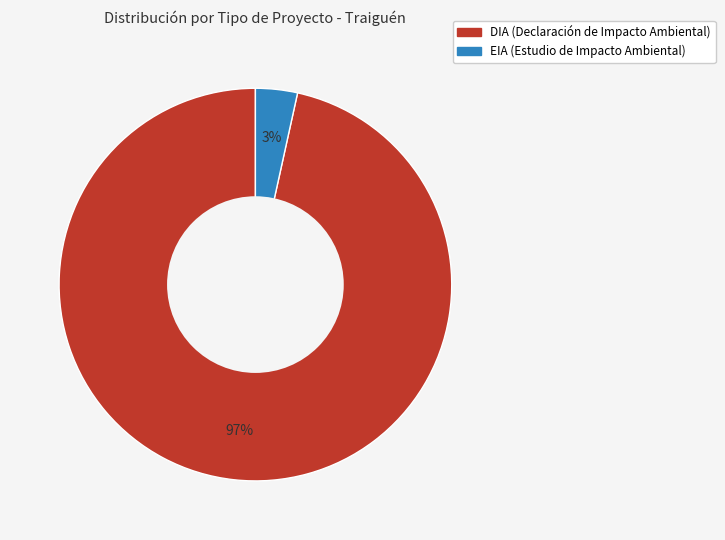

Is it true that EIA is 3% of the pie?

True